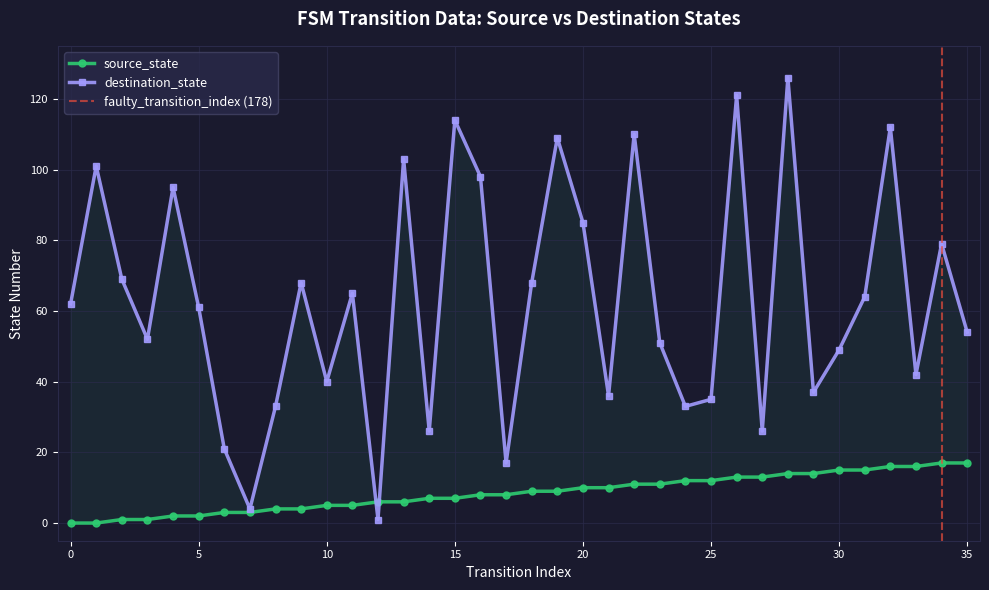

Rank the series by their maximum value, from highest to lowest.

destination_state, source_state